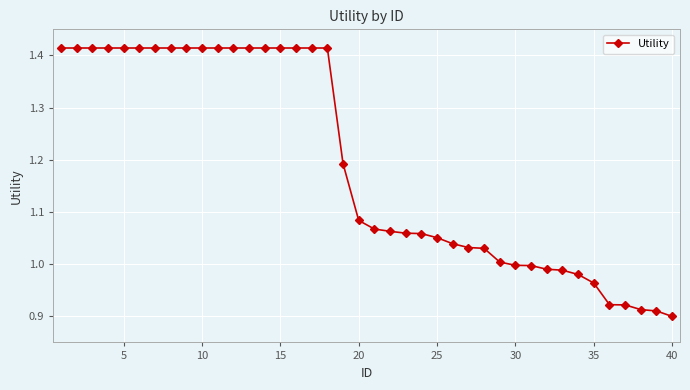

What is the difference between the maximum and minimum values?

0.5